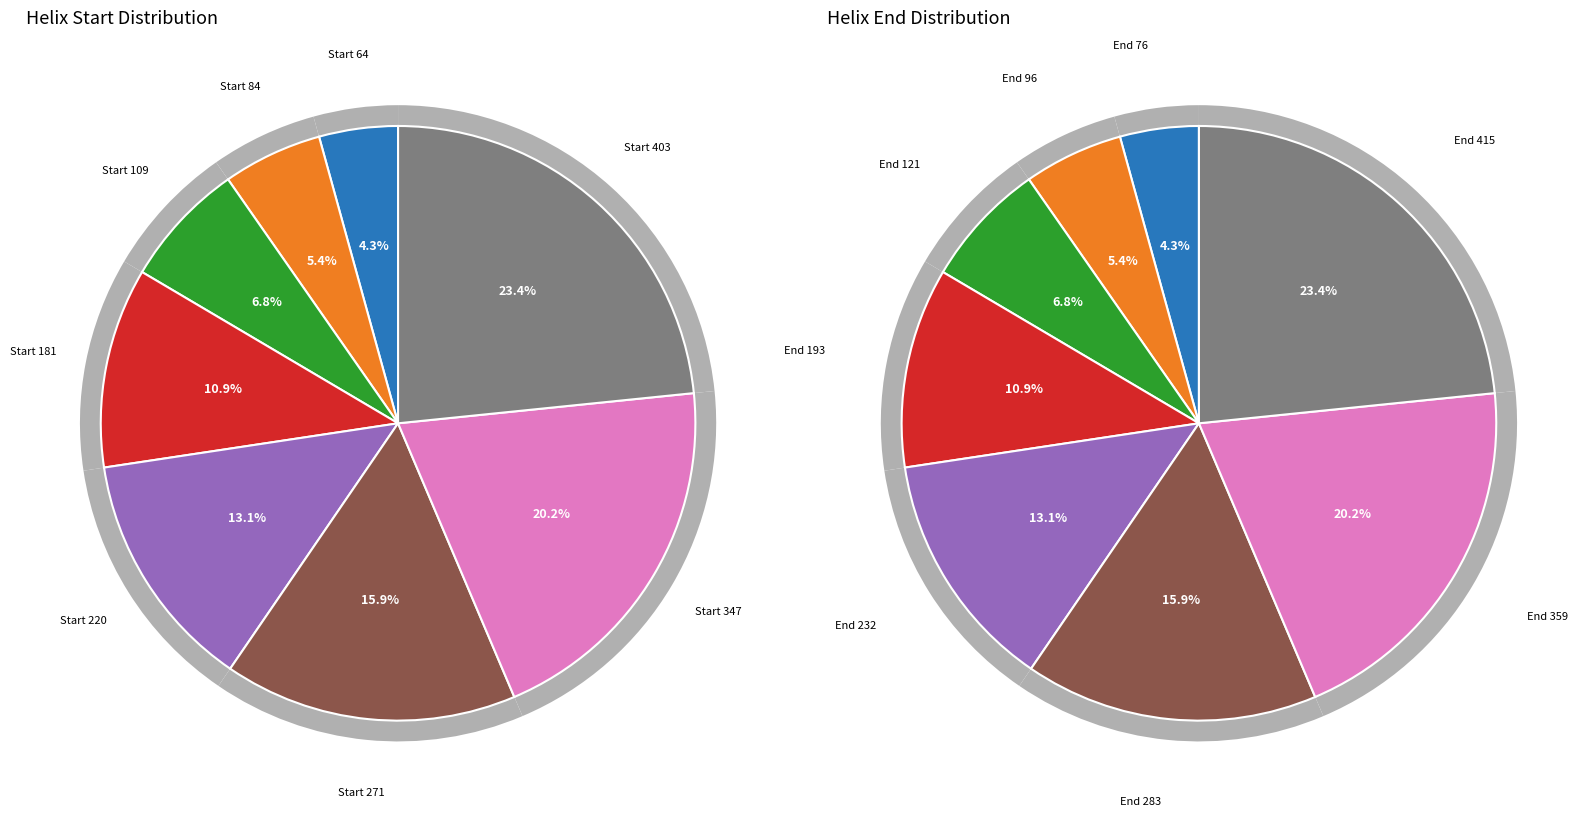

What percentage is NOT represented by 181?

89.1%